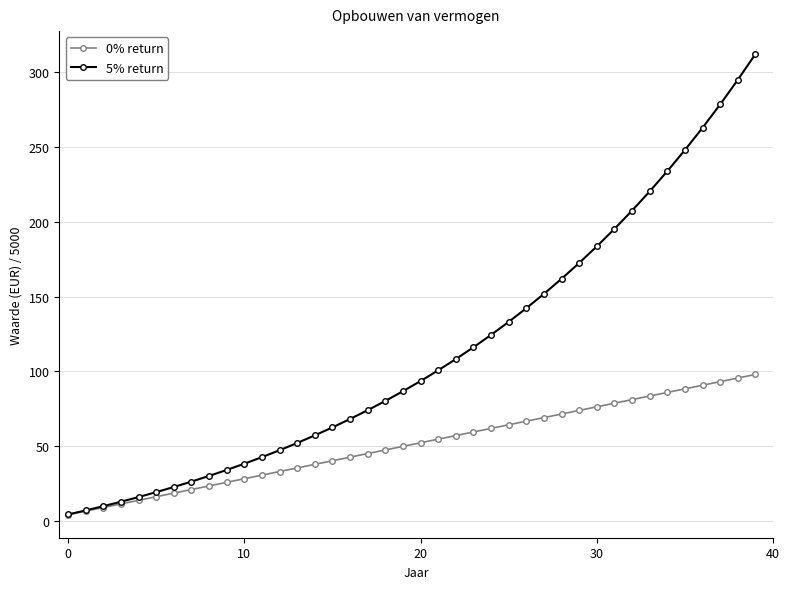

Which series has the largest range (max minus min)?

5% return